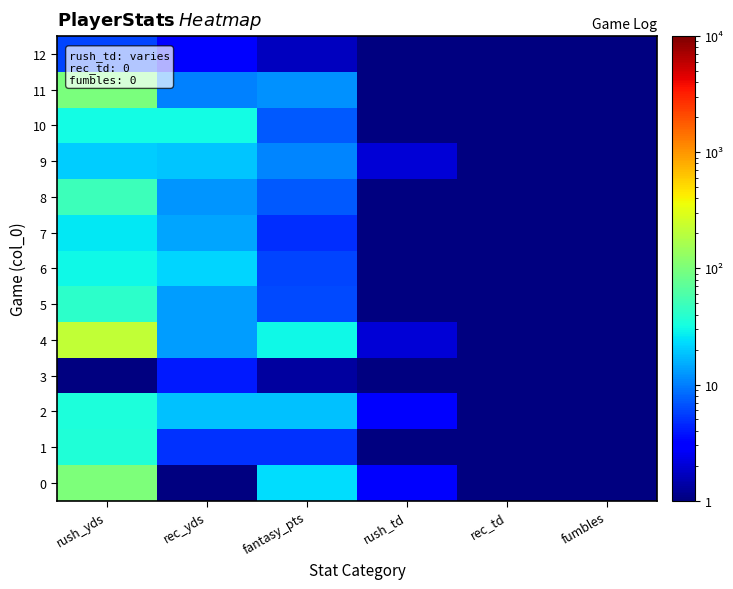

Which series has the widest spread of values?

4